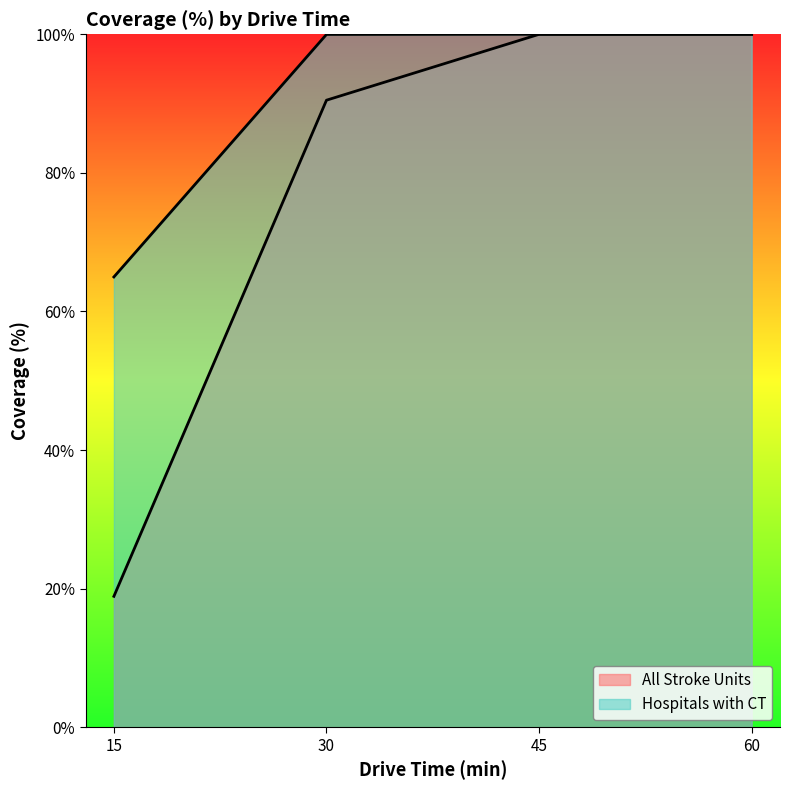

True or false: All Stroke Units and Hospitals with CT cross at least once.

False